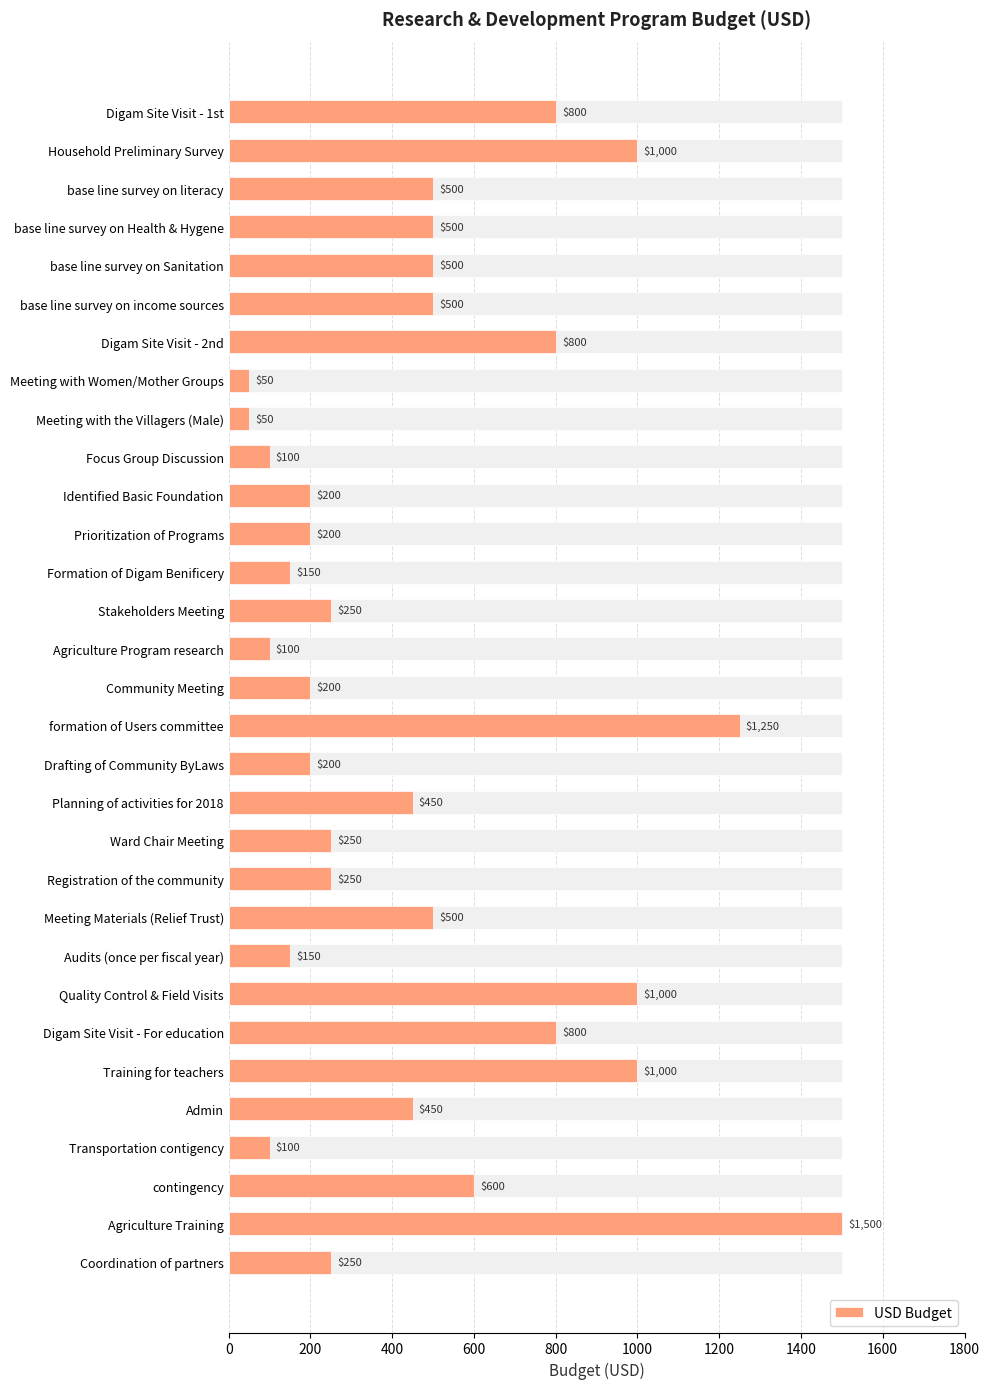

What is the sum of the values at Community Meeting and Agriculture Program research?

300